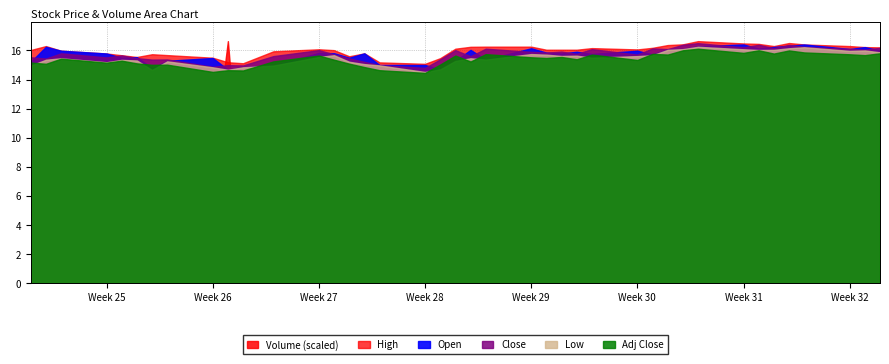

How many lines are shown in the chart?

6